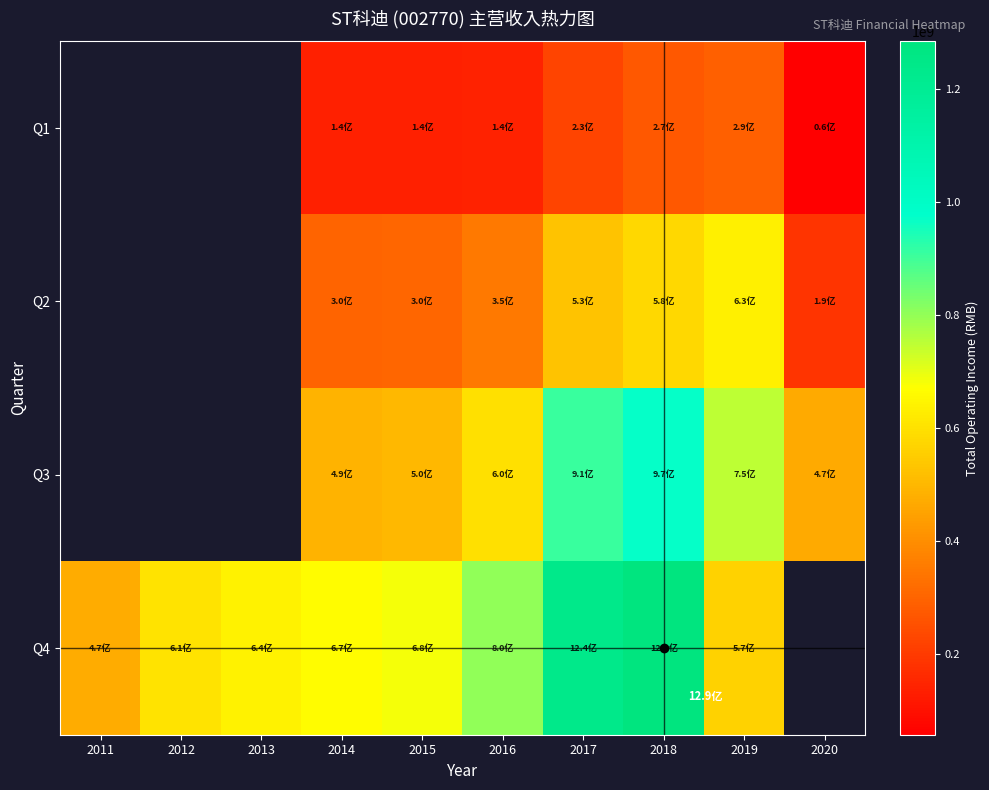

The value of Q4 at 2015 is 683064113.7. True or false?

True